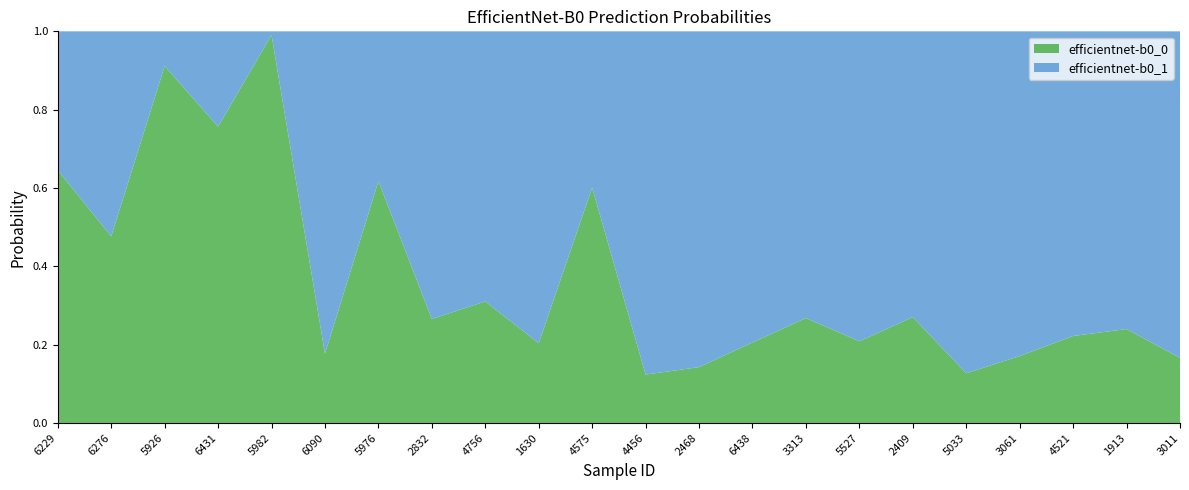

Reading right to left, transcribe all the data shown in this chart.

efficientnet-b0_0: 0.2	0.2	0.2	0.2	0.1	0.3	0.2	0.3	0.2	0.1	0.1	0.6	0.2	0.3	0.3	0.6	0.2	1.0	0.8	0.9	0.5	0.6
efficientnet-b0_1: 0.8	0.8	0.8	0.8	0.9	0.7	0.8	0.7	0.8	0.9	0.9	0.4	0.8	0.7	0.7	0.4	0.8	0.0	0.2	0.1	0.5	0.4